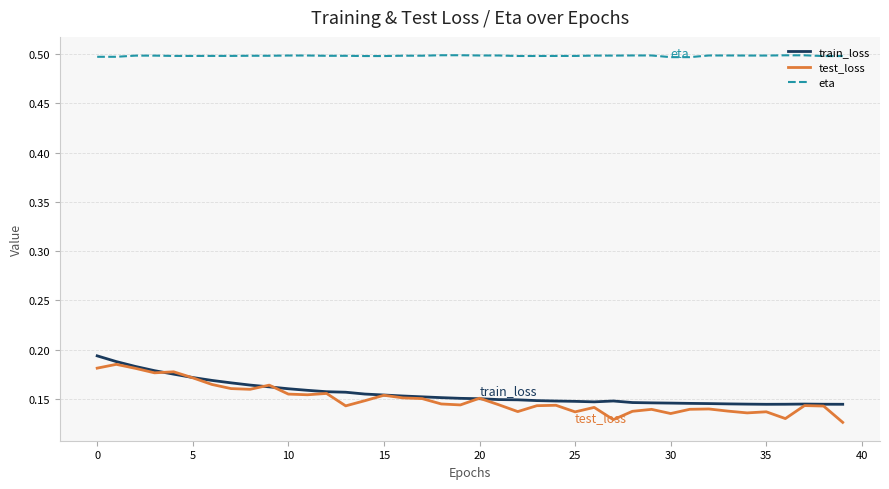

At how many categories does at least one series exceed 0?

40